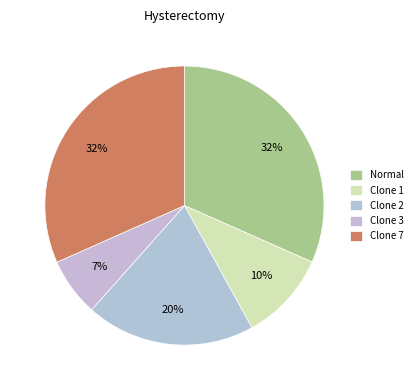

What is the total percentage of Clone 1 and Normal?

42.0%